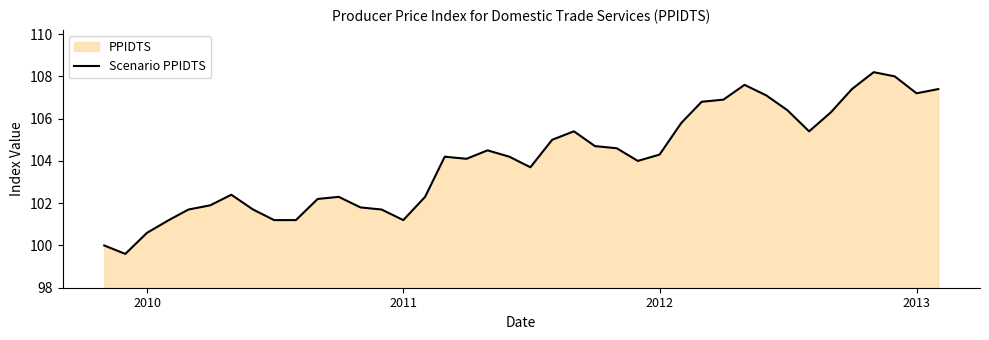

How many values are below 104?

17